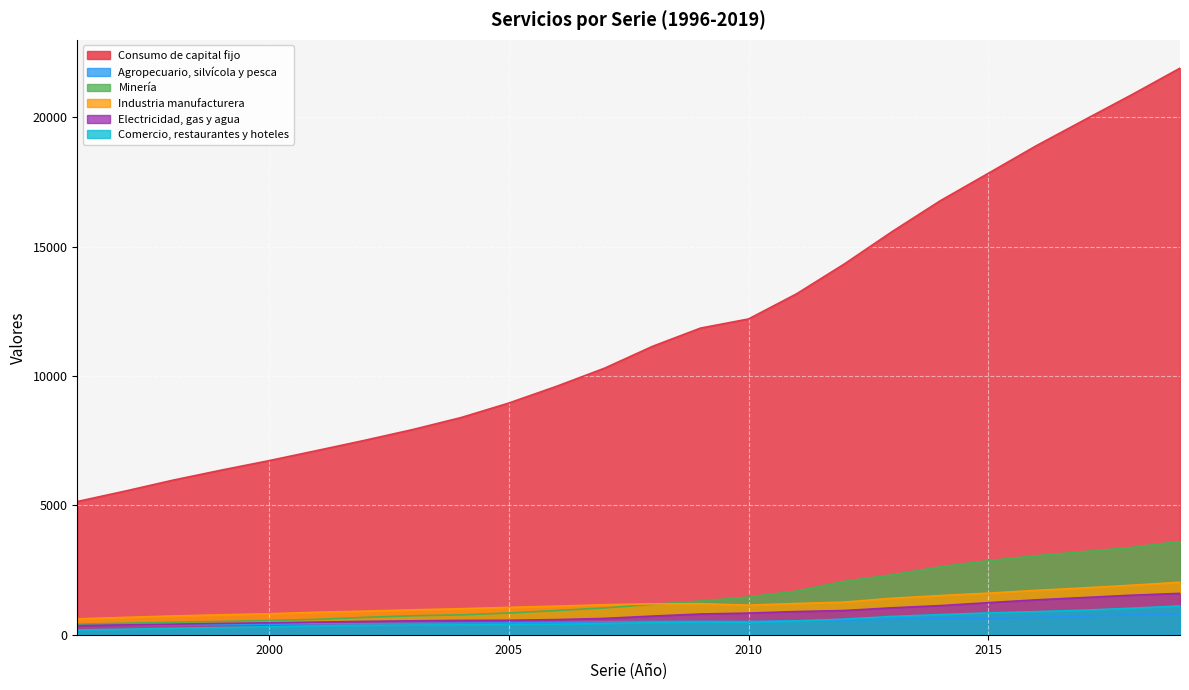

At 2019, list the series in order from smallest to largest.

Agropecuario, silvícola y pesca, Comercio, restaurantes y hoteles, Electricidad, gas y agua, Industria manufacturera, Minería, Consumo de capital fijo